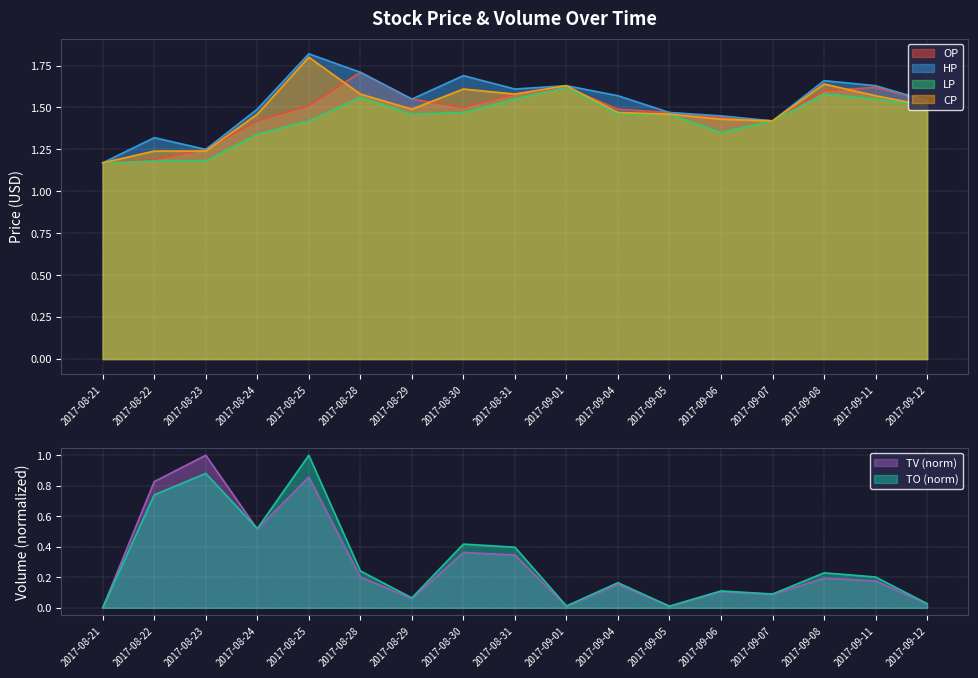

Where is TO nearest to the value 0?

2017-08-21